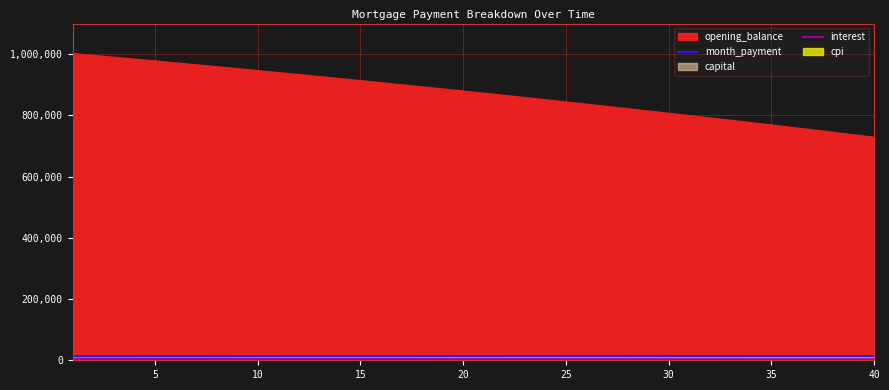

How many values in the interest series exceed 3853?

20